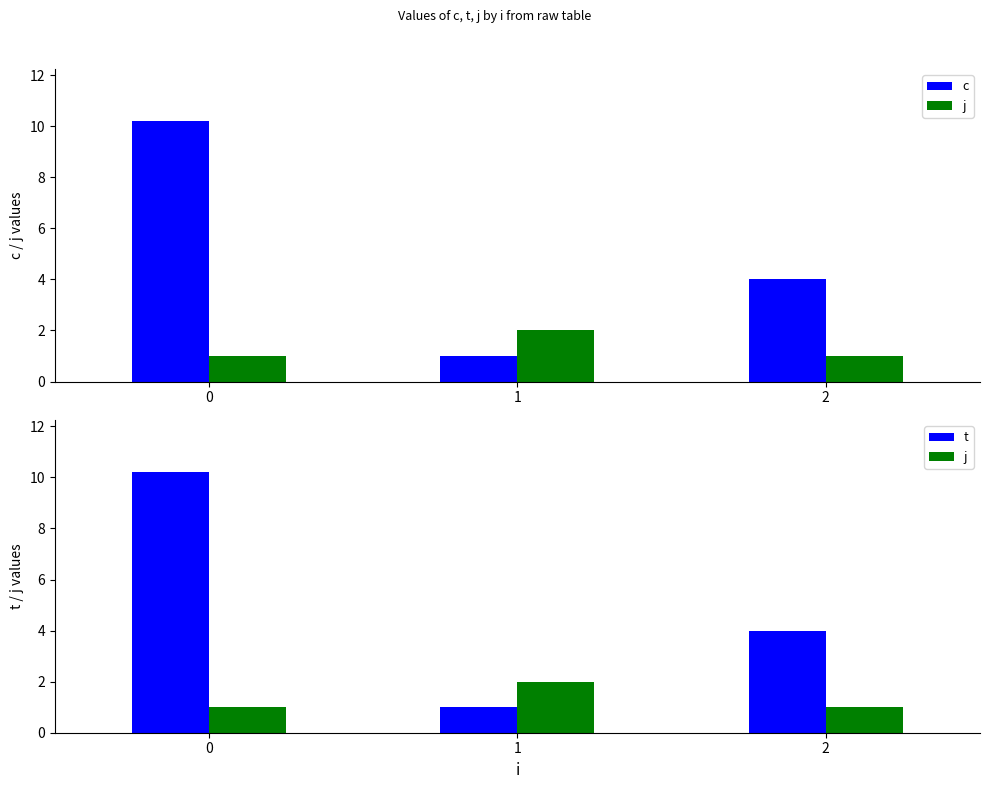

Reading right to left, extract all data points from this chart.

c: 2=4.0	1=1.0	0=10.2
j: 2=1.0	1=2.0	0=1.0
t: 2=4.0	1=1.0	0=10.2